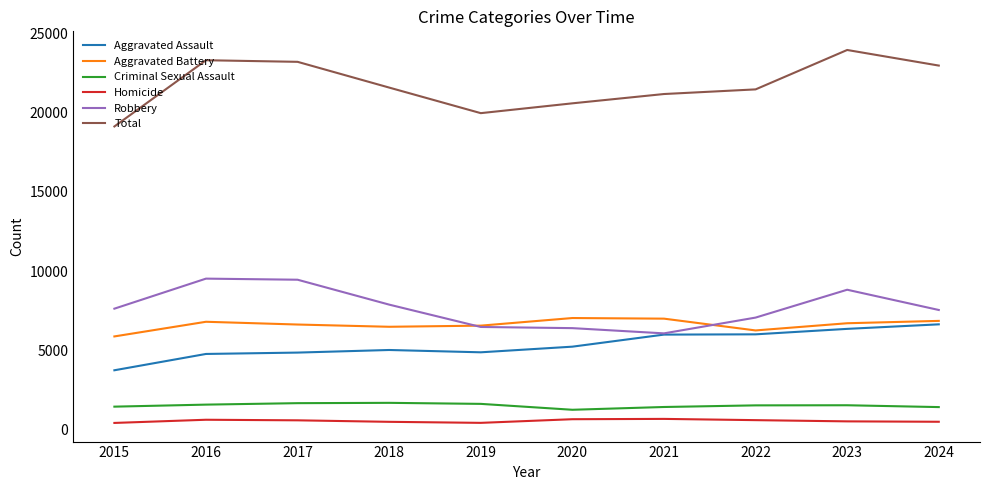

Which series has the widest spread of values?

Total